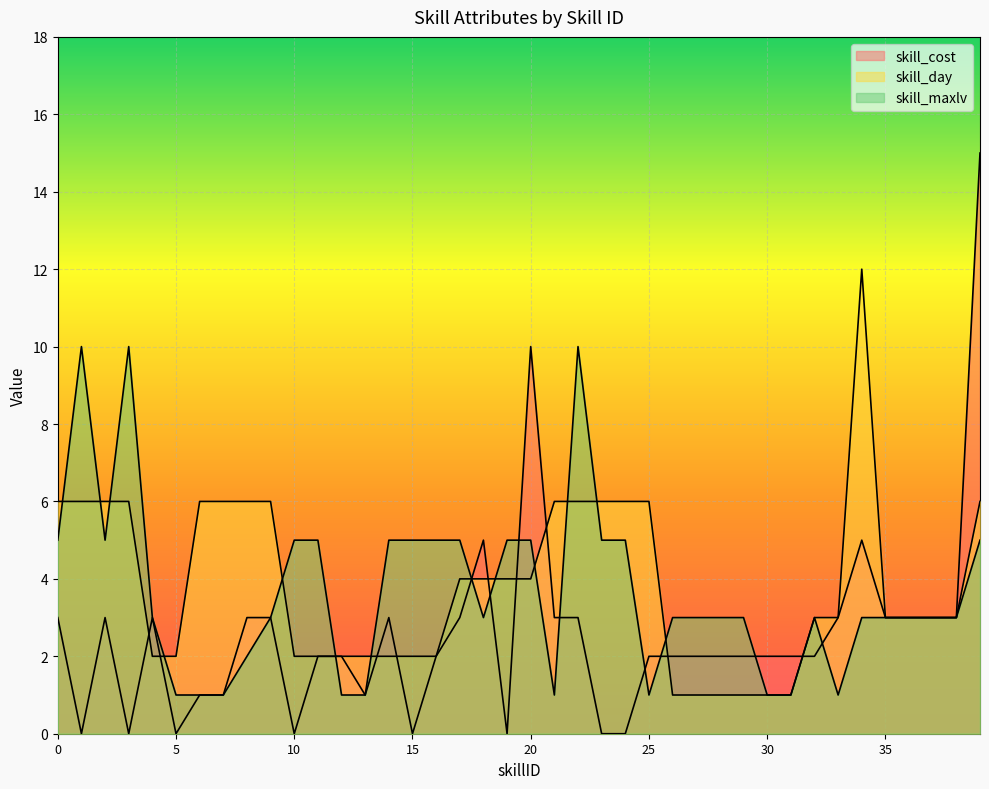

What is the difference between the maximum and minimum values in the skill_cost series?

15